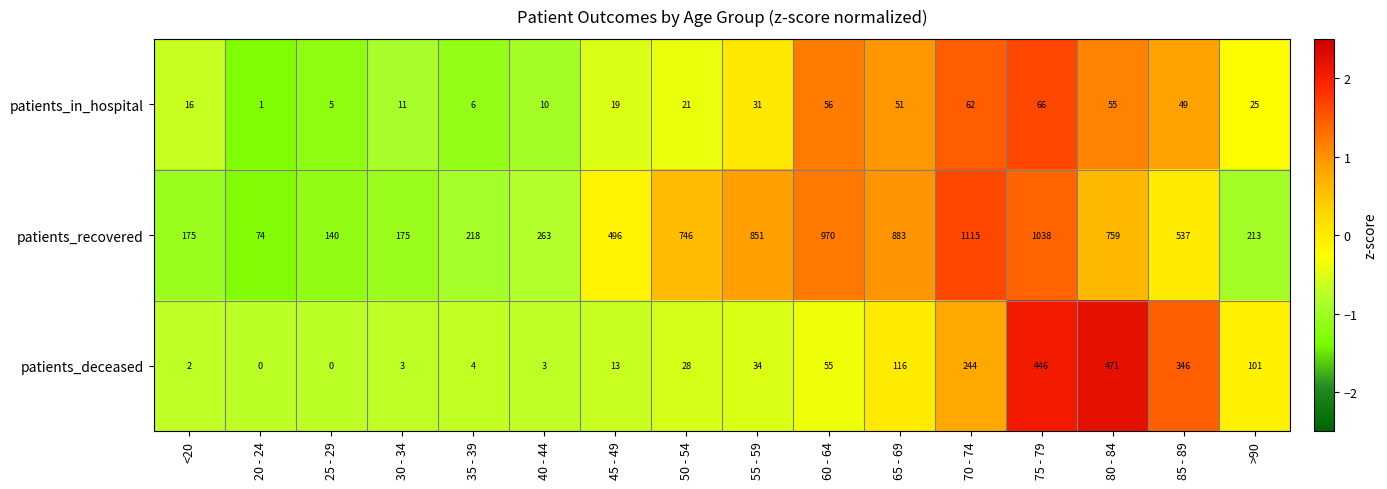

The value of patients_in_hospital at 75 - 79 is 20. True or false?

False